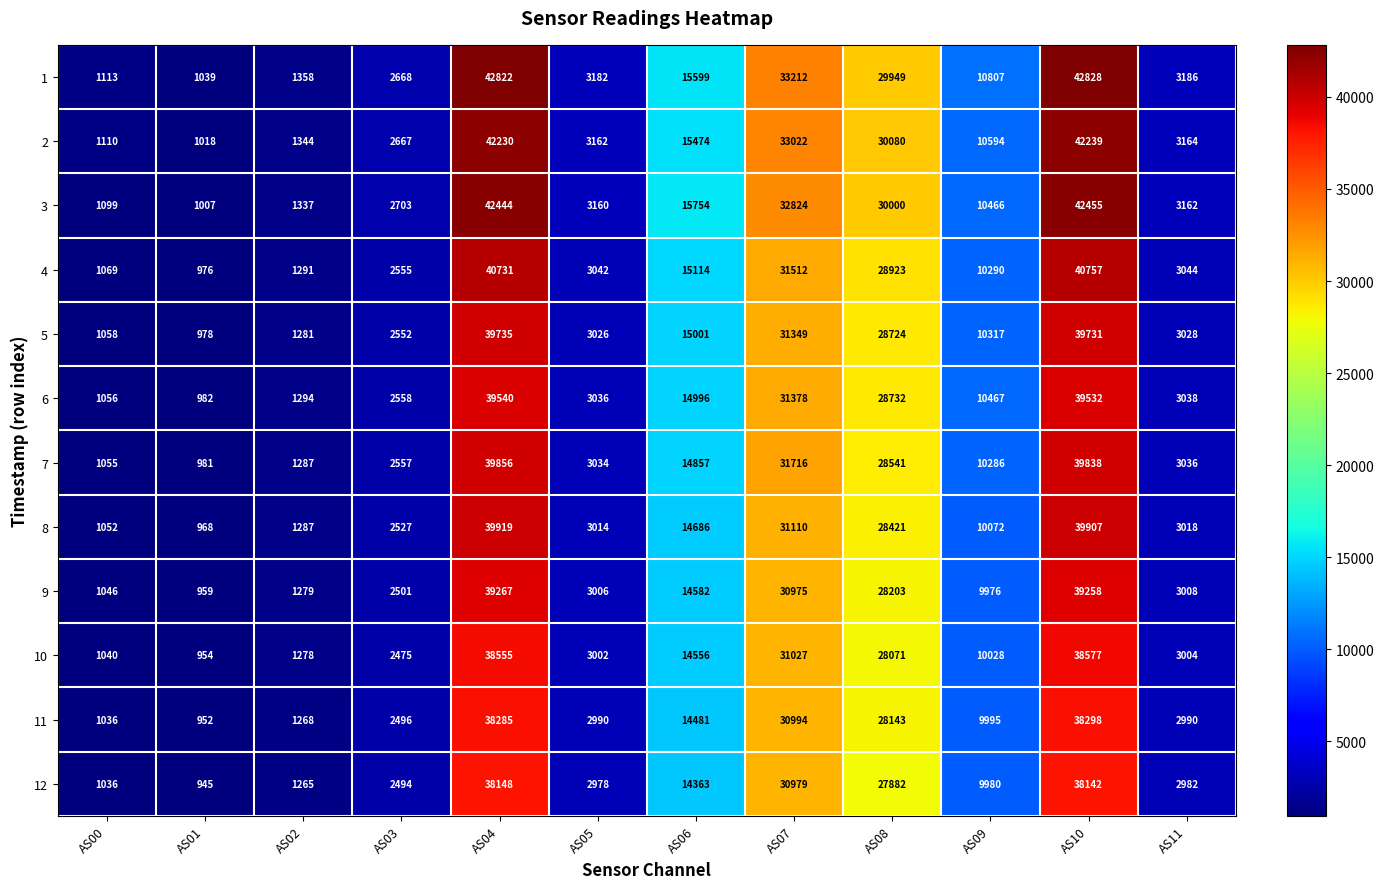

What is the sum of all 9 values?

174060